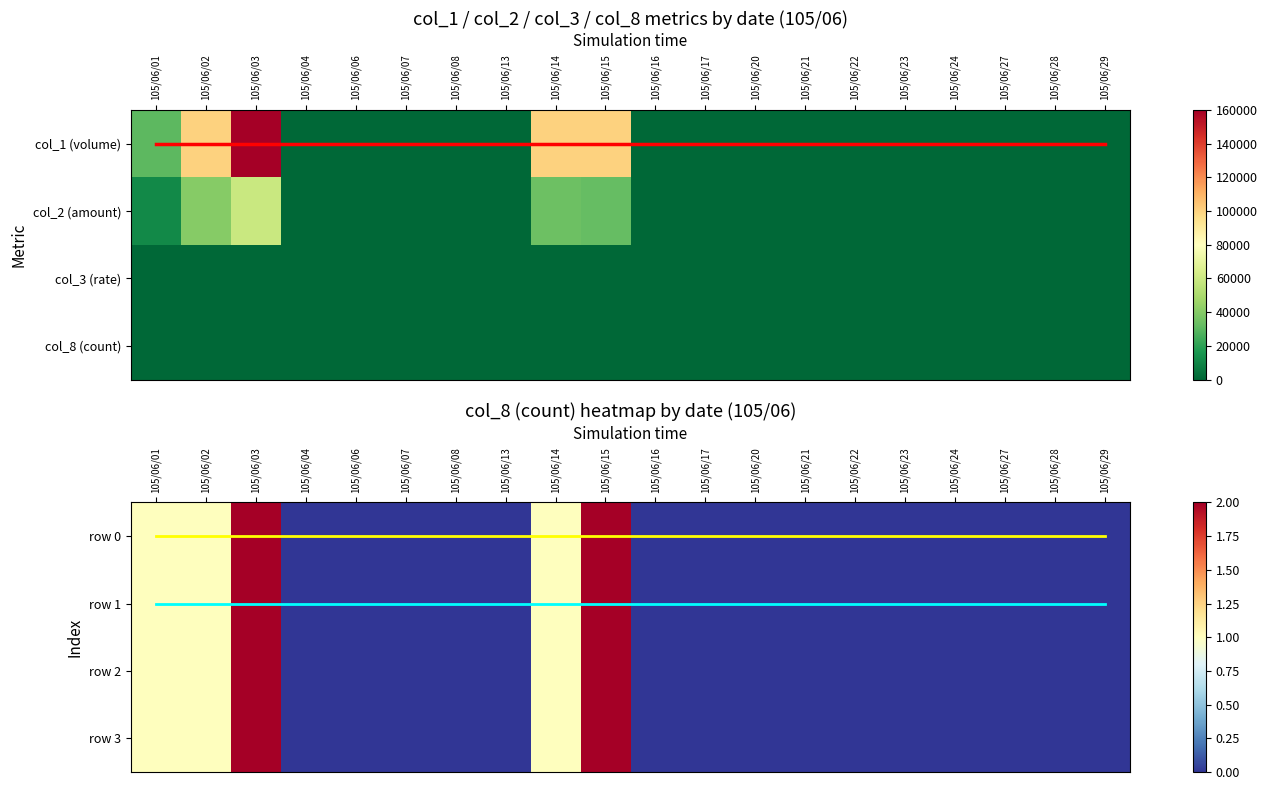

How many positive values does the row 2 series have?

5